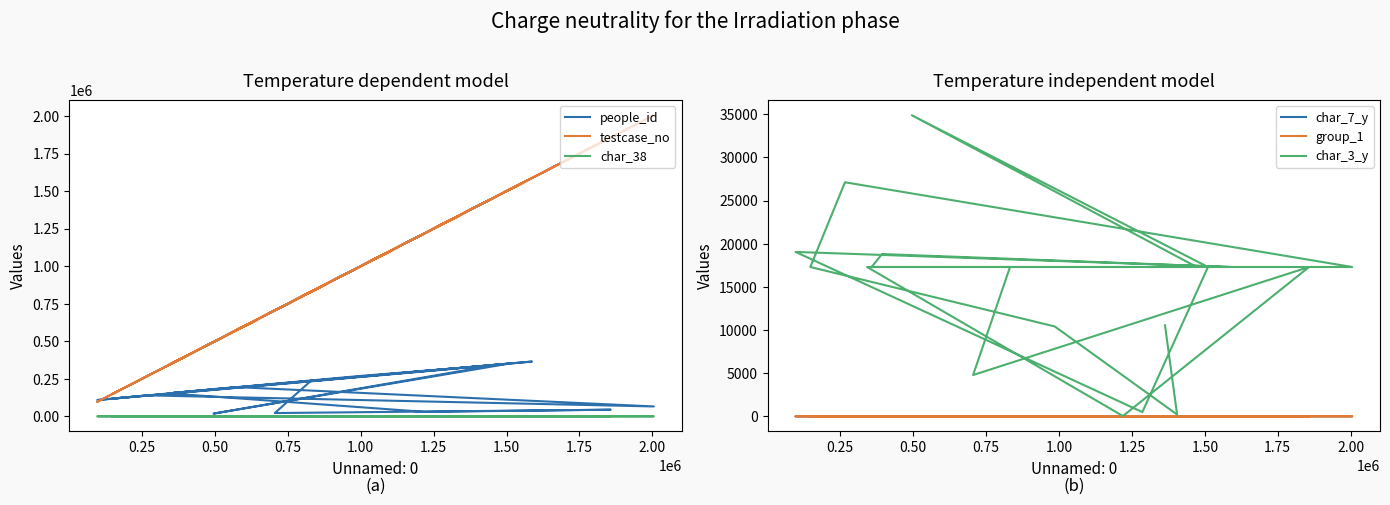

True or false: char_7_y has a value of 2 at 1.25.

False